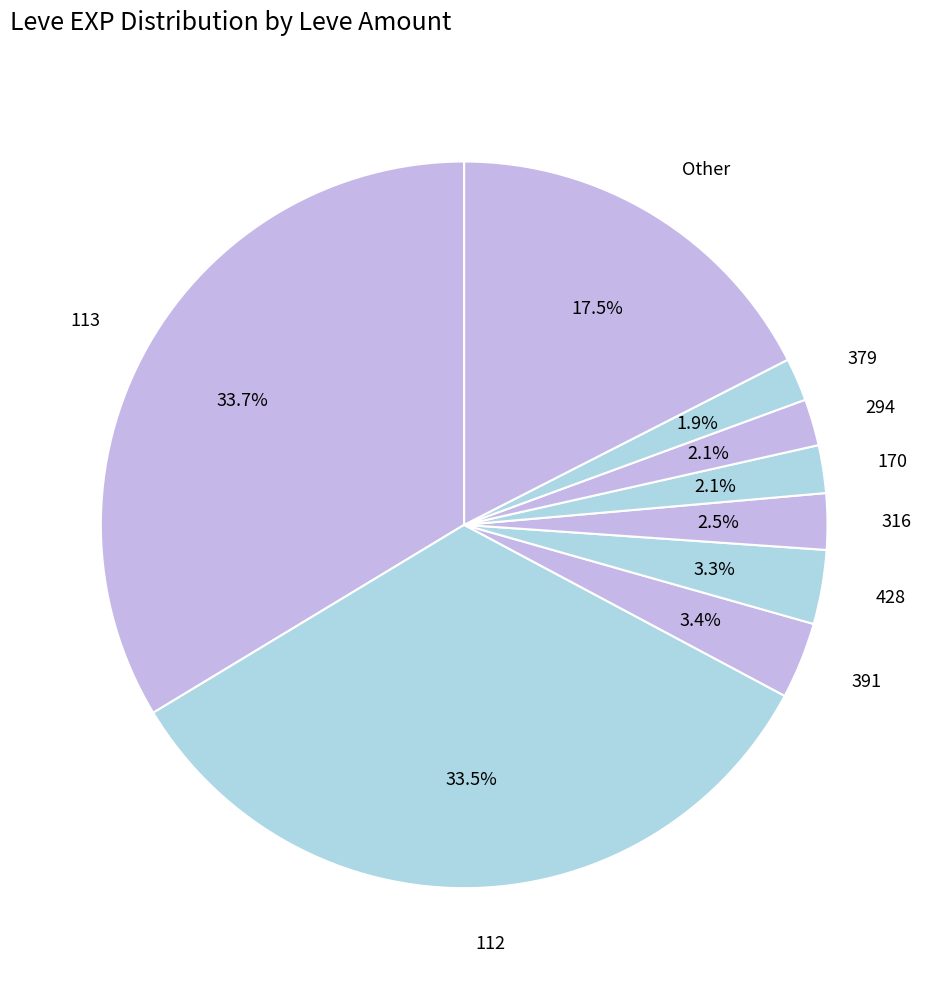

Combined, what portion of the pie is 391 and 113?

37.1%